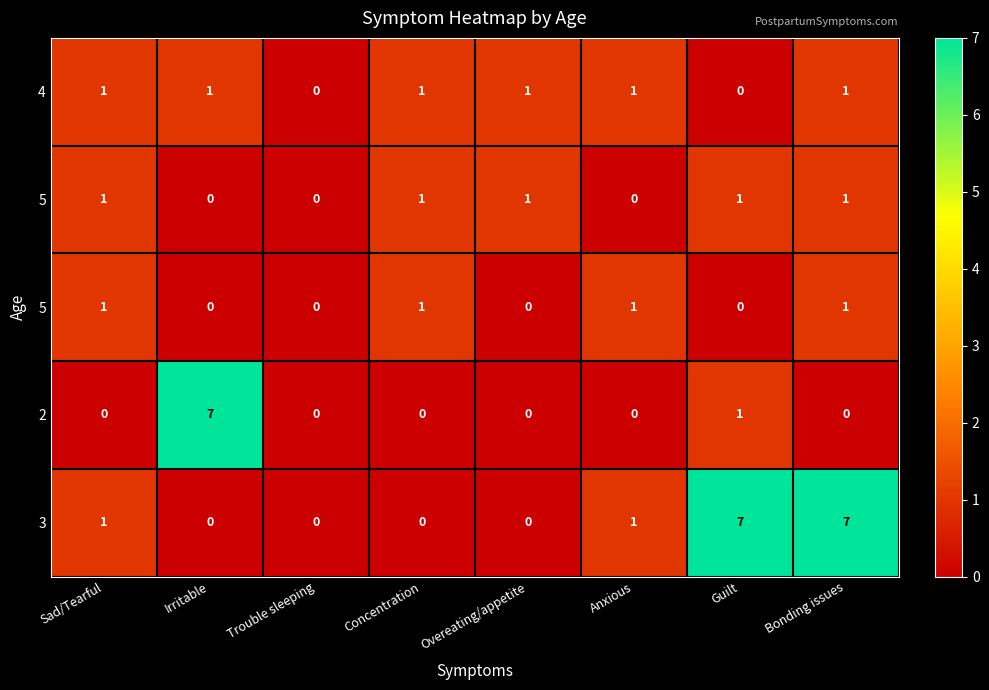

Which category has the lowest value across all series?

Trouble sleeping